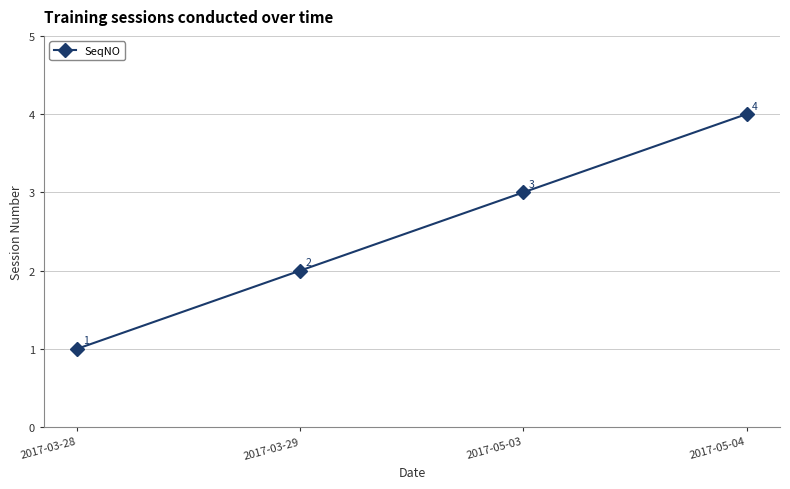

How many lines are shown in the chart?

1